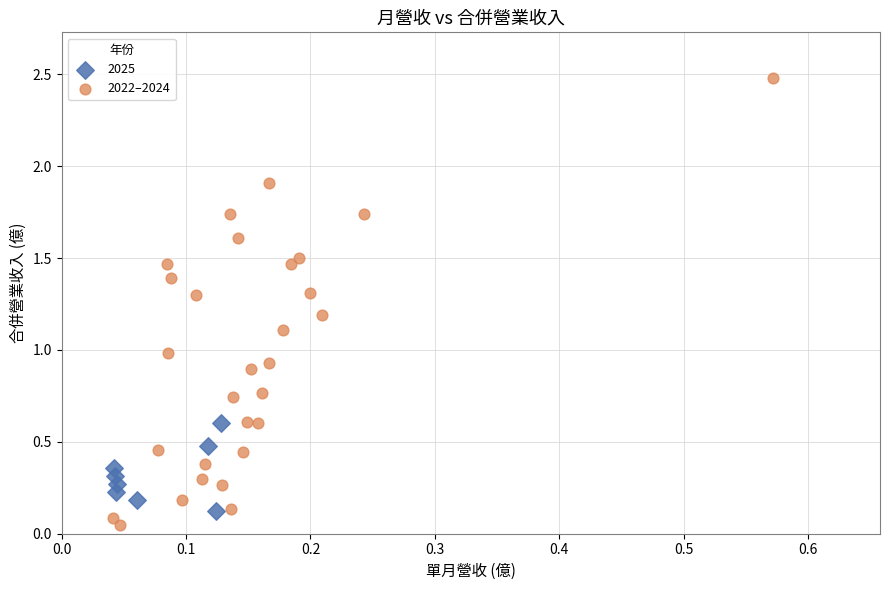

Which series contains the highest Y value?

2022–2024